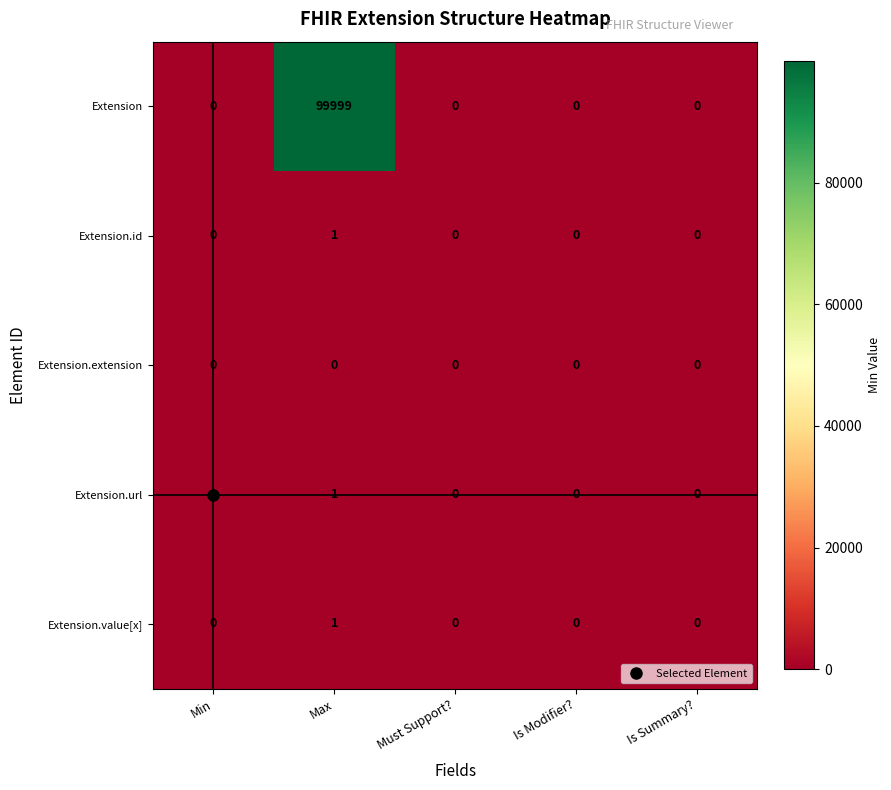

The Extension series shows 0 at Is Summary?. True or false?

True